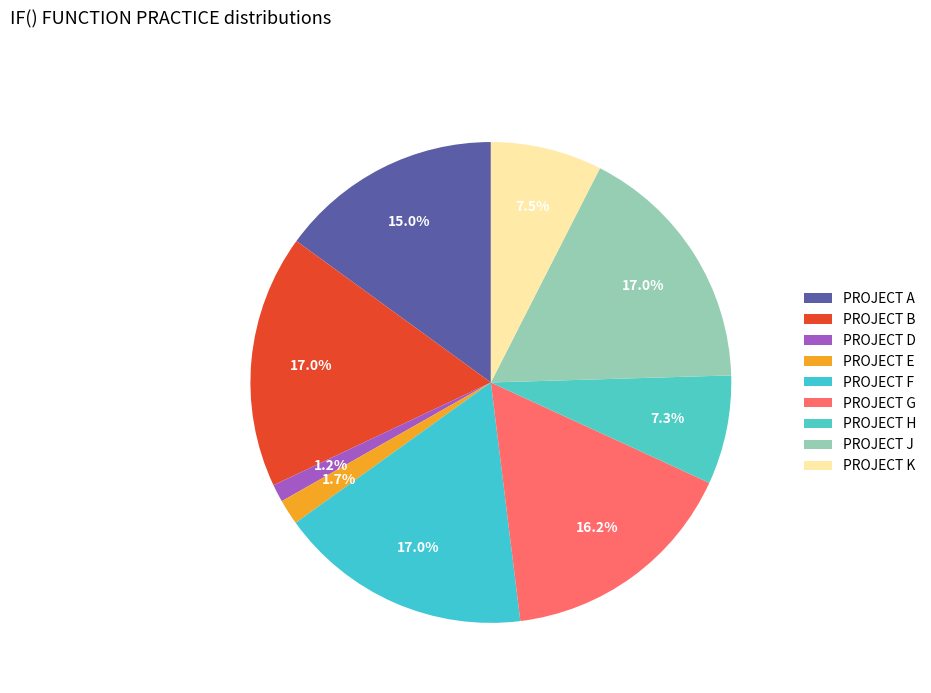

How many segments does this pie chart have?

9